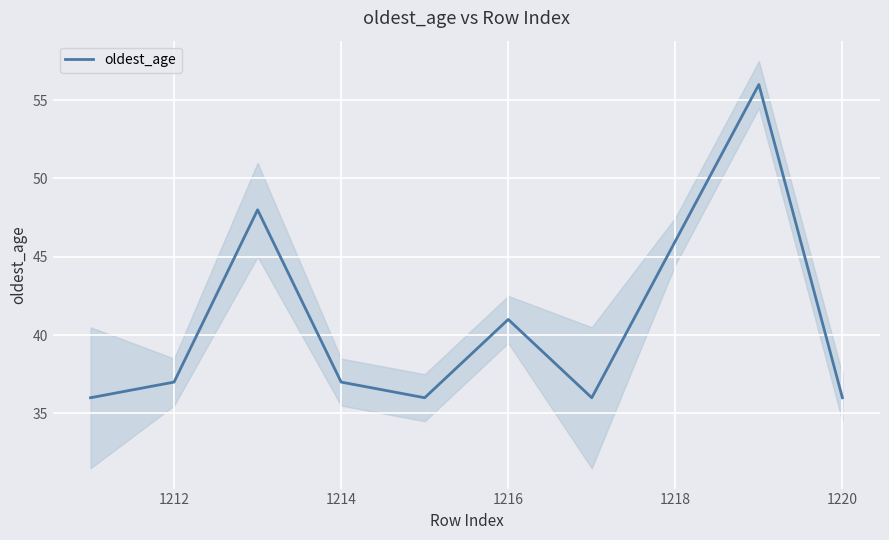

Is it true that oldest_age equals 31 at 1218?

False